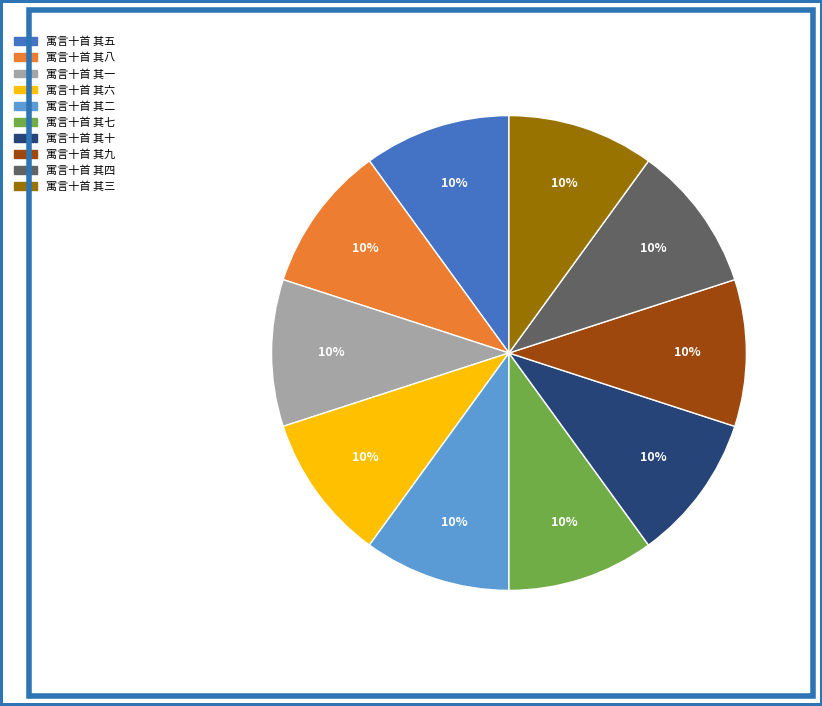

Is it true that 寓言十首 其一 is 10% of the pie?

True